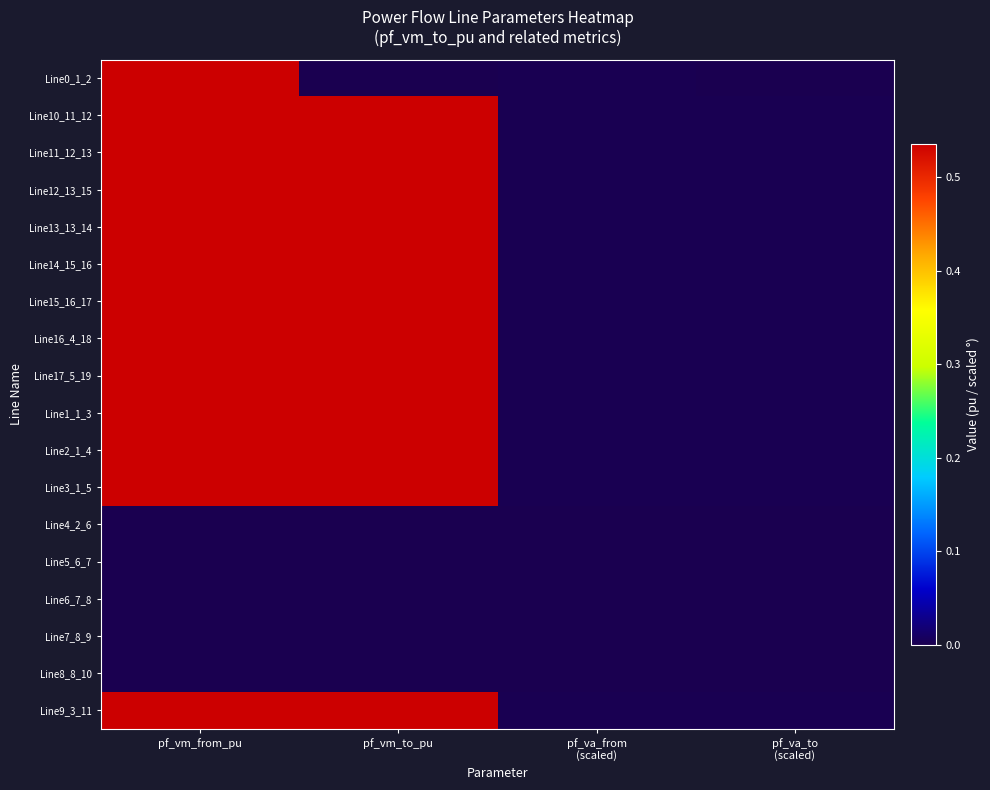

Reading right to left, what are all the values shown in this chart?

Line0_1_2: pf_va_to
(scaled)=-0.0	pf_va_from
(scaled)=0.0	pf_vm_to_pu=0.0	pf_vm_from_pu=0.5
Line10_11_12: pf_va_to
(scaled)=0.0	pf_va_from
(scaled)=0.0	pf_vm_to_pu=0.5	pf_vm_from_pu=0.5
Line11_12_13: pf_va_to
(scaled)=0.0	pf_va_from
(scaled)=0.0	pf_vm_to_pu=0.5	pf_vm_from_pu=0.5
Line12_13_15: pf_va_to
(scaled)=0.0	pf_va_from
(scaled)=0.0	pf_vm_to_pu=0.5	pf_vm_from_pu=0.5
Line13_13_14: pf_va_to
(scaled)=0.0	pf_va_from
(scaled)=0.0	pf_vm_to_pu=0.5	pf_vm_from_pu=0.5
Line14_15_16: pf_va_to
(scaled)=0.0	pf_va_from
(scaled)=0.0	pf_vm_to_pu=0.5	pf_vm_from_pu=0.5
Line15_16_17: pf_va_to
(scaled)=0.0	pf_va_from
(scaled)=0.0	pf_vm_to_pu=0.5	pf_vm_from_pu=0.5
Line16_4_18: pf_va_to
(scaled)=0.0	pf_va_from
(scaled)=0.0	pf_vm_to_pu=0.5	pf_vm_from_pu=0.5
Line17_5_19: pf_va_to
(scaled)=0.0	pf_va_from
(scaled)=0.0	pf_vm_to_pu=0.5	pf_vm_from_pu=0.5
Line1_1_3: pf_va_to
(scaled)=0.0	pf_va_from
(scaled)=0.0	pf_vm_to_pu=0.5	pf_vm_from_pu=0.5
Line2_1_4: pf_va_to
(scaled)=0.0	pf_va_from
(scaled)=0.0	pf_vm_to_pu=0.5	pf_vm_from_pu=0.5
Line3_1_5: pf_va_to
(scaled)=0.0	pf_va_from
(scaled)=0.0	pf_vm_to_pu=0.5	pf_vm_from_pu=0.5
Line4_2_6: pf_va_to
(scaled)=-0.0	pf_va_from
(scaled)=-0.0	pf_vm_to_pu=0.0	pf_vm_from_pu=0.0
Line5_6_7: pf_va_to
(scaled)=-0.0	pf_va_from
(scaled)=-0.0	pf_vm_to_pu=0.0	pf_vm_from_pu=0.0
Line6_7_8: pf_va_to
(scaled)=-0.0	pf_va_from
(scaled)=-0.0	pf_vm_to_pu=0.0	pf_vm_from_pu=0.0
Line7_8_9: pf_va_to
(scaled)=-0.0	pf_va_from
(scaled)=-0.0	pf_vm_to_pu=0.0	pf_vm_from_pu=0.0
Line8_8_10: pf_va_to
(scaled)=-0.0	pf_va_from
(scaled)=-0.0	pf_vm_to_pu=0.0	pf_vm_from_pu=0.0
Line9_3_11: pf_va_to
(scaled)=0.0	pf_va_from
(scaled)=0.0	pf_vm_to_pu=0.5	pf_vm_from_pu=0.5